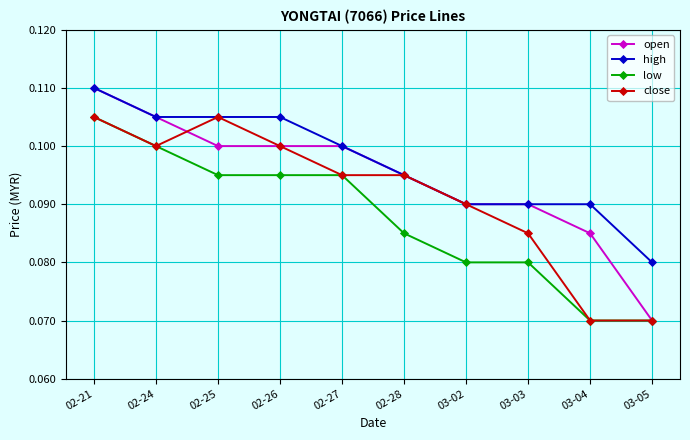

Count the close values in the range 0 to 1.

10